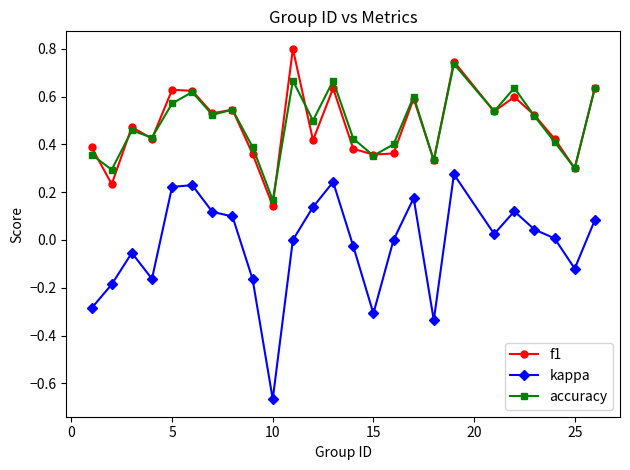

Does the chart have visible grid lines?

No